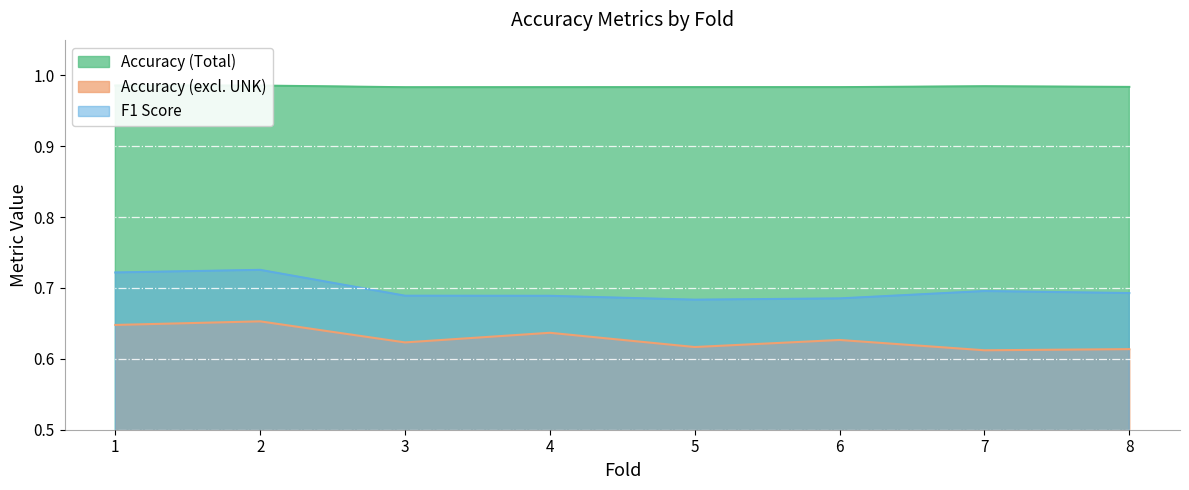

Is it true that Accuracy (excl. UNK) equals 1.0 at 8?

False